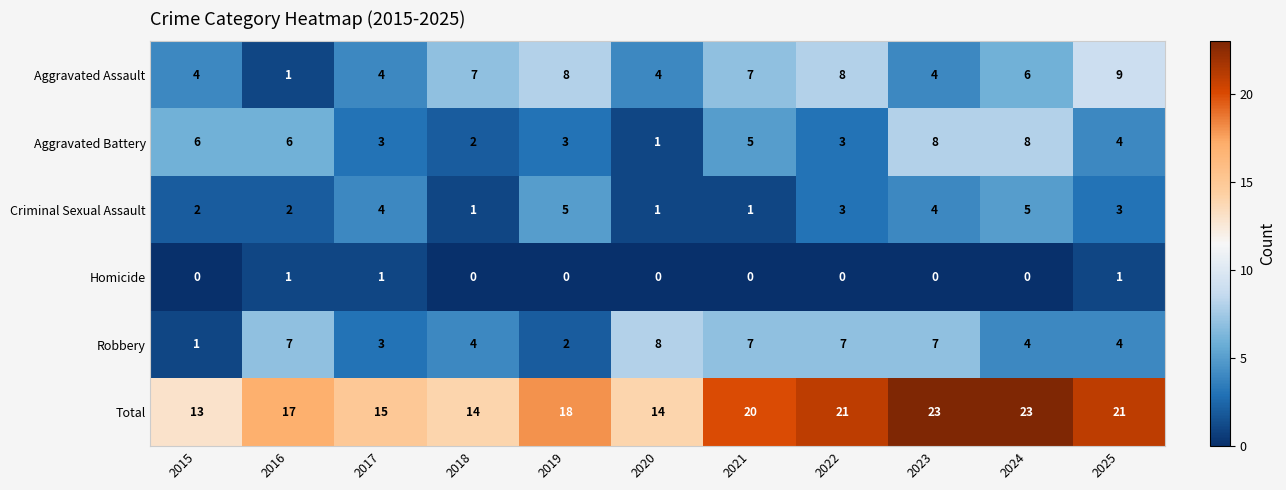

At 2019, list the series in order from smallest to largest.

Homicide, Robbery, Aggravated Battery, Criminal Sexual Assault, Aggravated Assault, Total